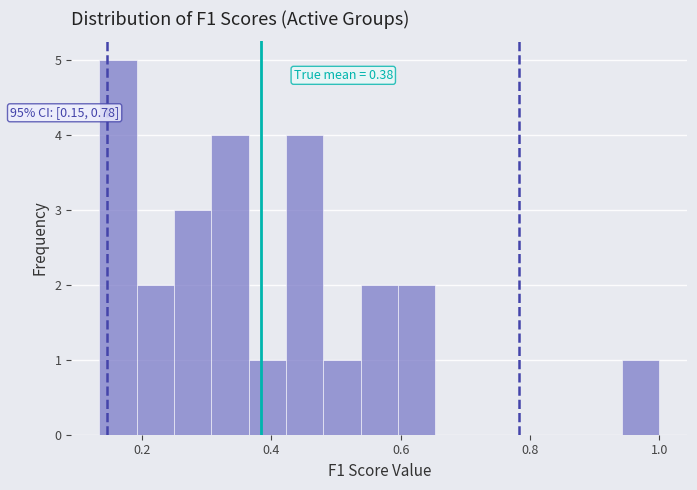

Around what value on the x-axis is the tallest bar? Give the approximate position of its centre, as read against the axis.

0.16